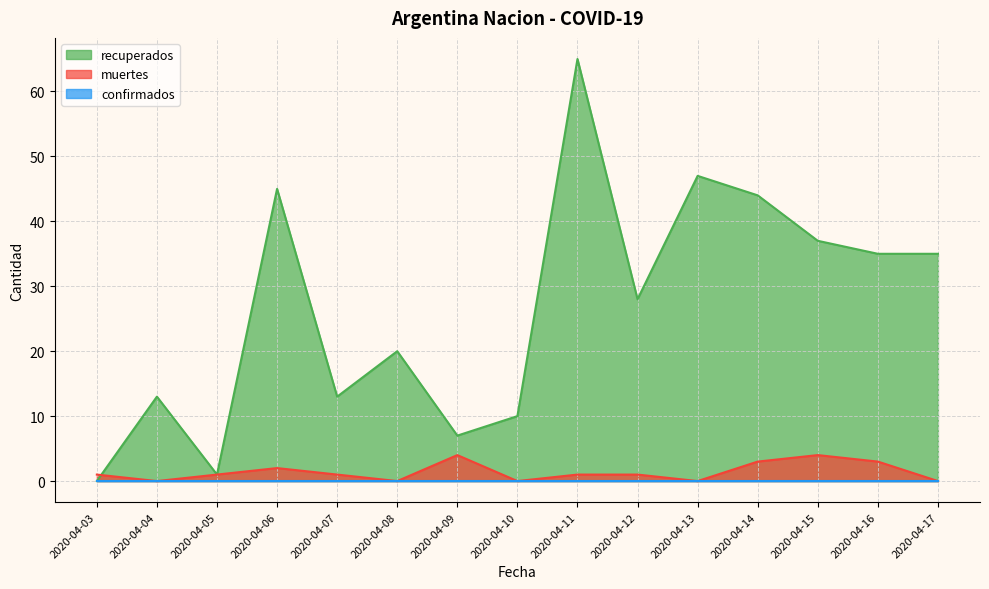

At which label does recuperados first exceed 28?

2020-04-06